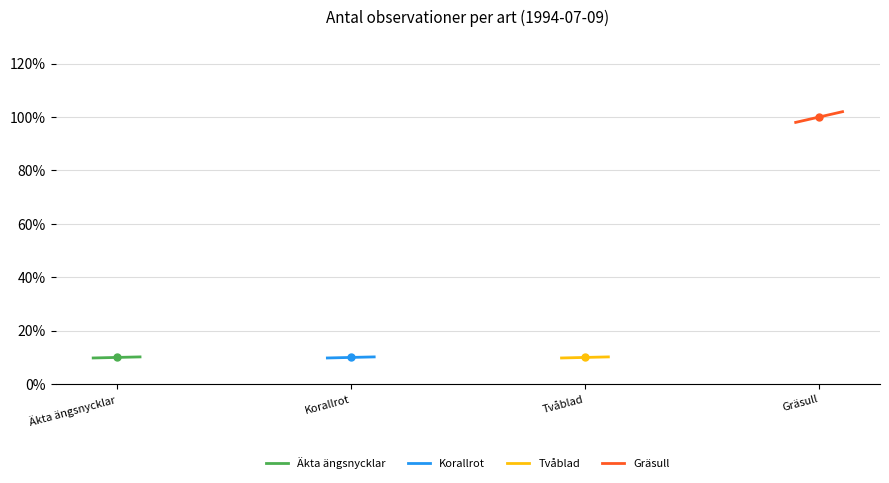

What is the lowest value of the Äkta ängsnycklar series?

9.8